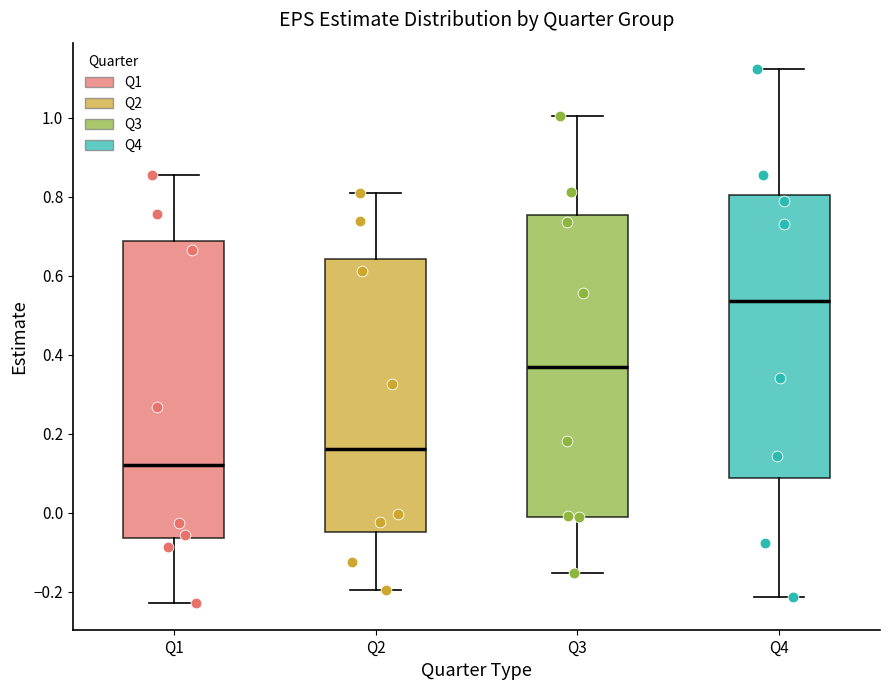

Reading left to right, read every box against the y-axis: the position of its median line, the range the box covers, and the ends of its whiskers. The values are not printed on the chart, so give them approximately, as read against the axis.

Q1: median 0.12, box -0.06 to 0.68, whiskers -0.22 to 0.86
Q2: median 0.16, box -0.04 to 0.64, whiskers -0.20 to 0.80
Q3: median 0.38, box 0.00 to 0.76, whiskers -0.16 to 1.00
Q4: median 0.54, box 0.08 to 0.80, whiskers -0.22 to 1.12